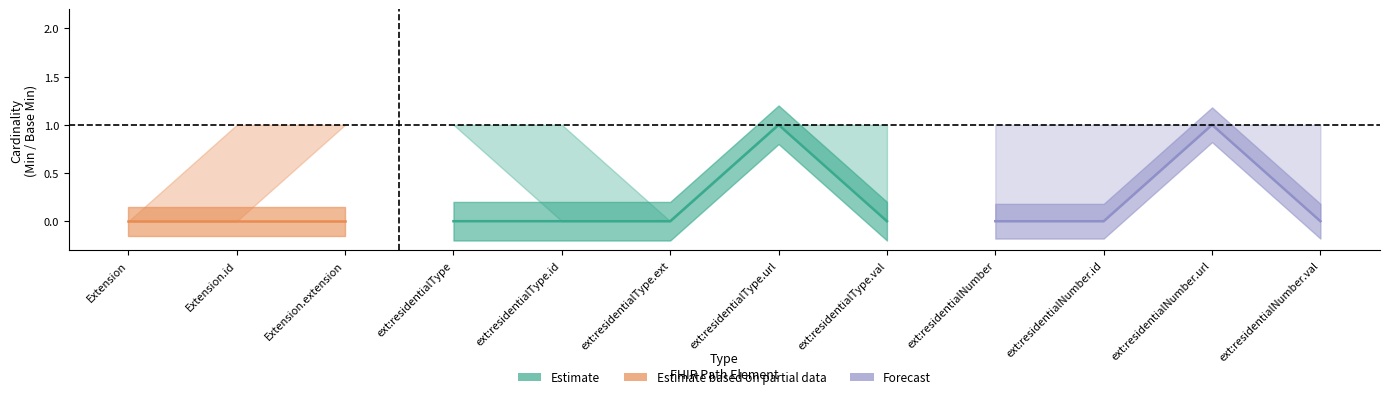

True or false: Estimate and Forecast cross at least once.

False